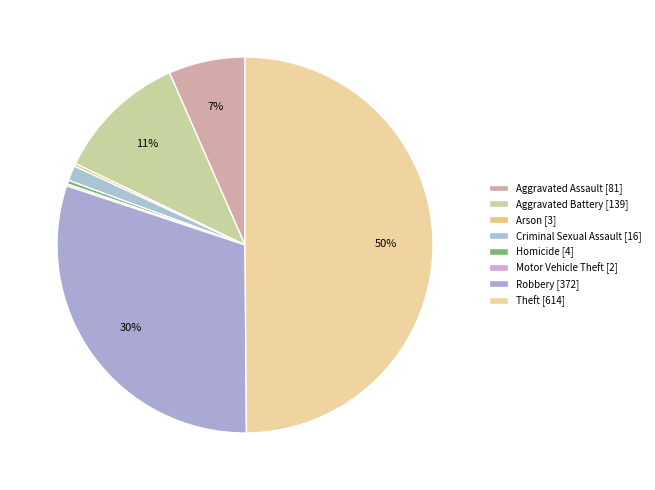

What percentage do Theft and Aggravated Battery together represent?

61.2%